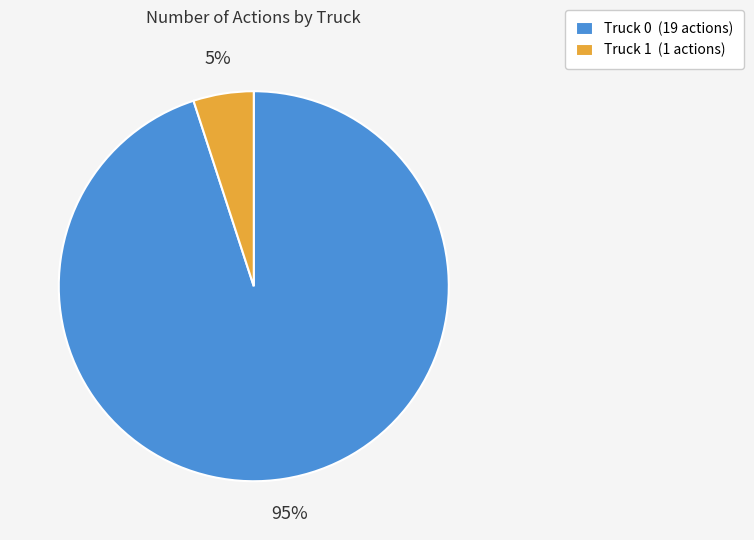

Is there any slice that represents more than half of the pie?

Yes